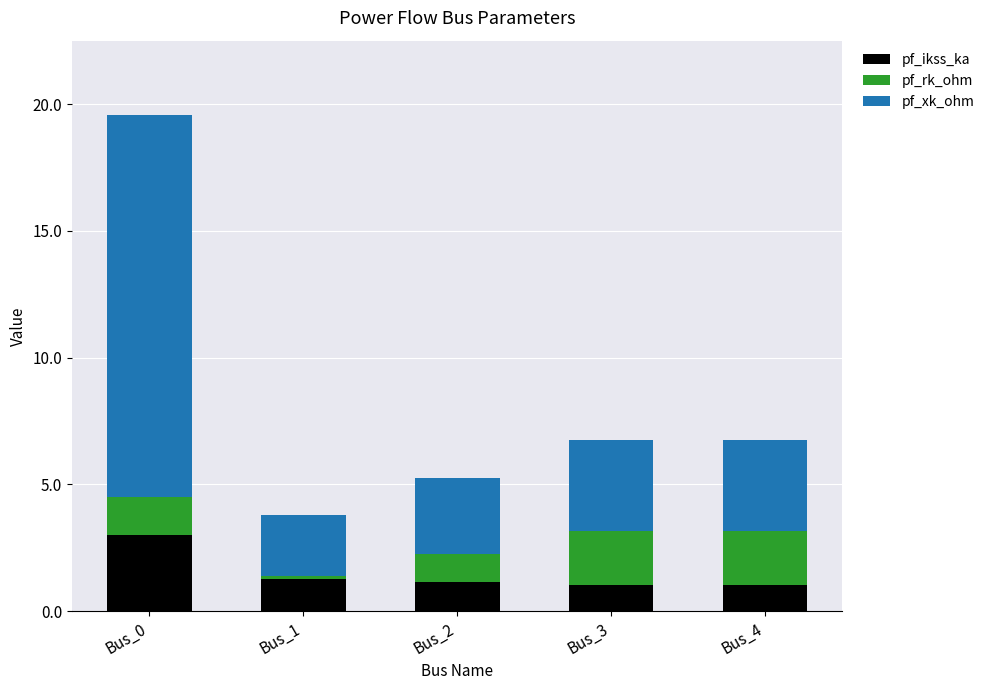

What is the sum of all pf_ikss_ka values?

7.5